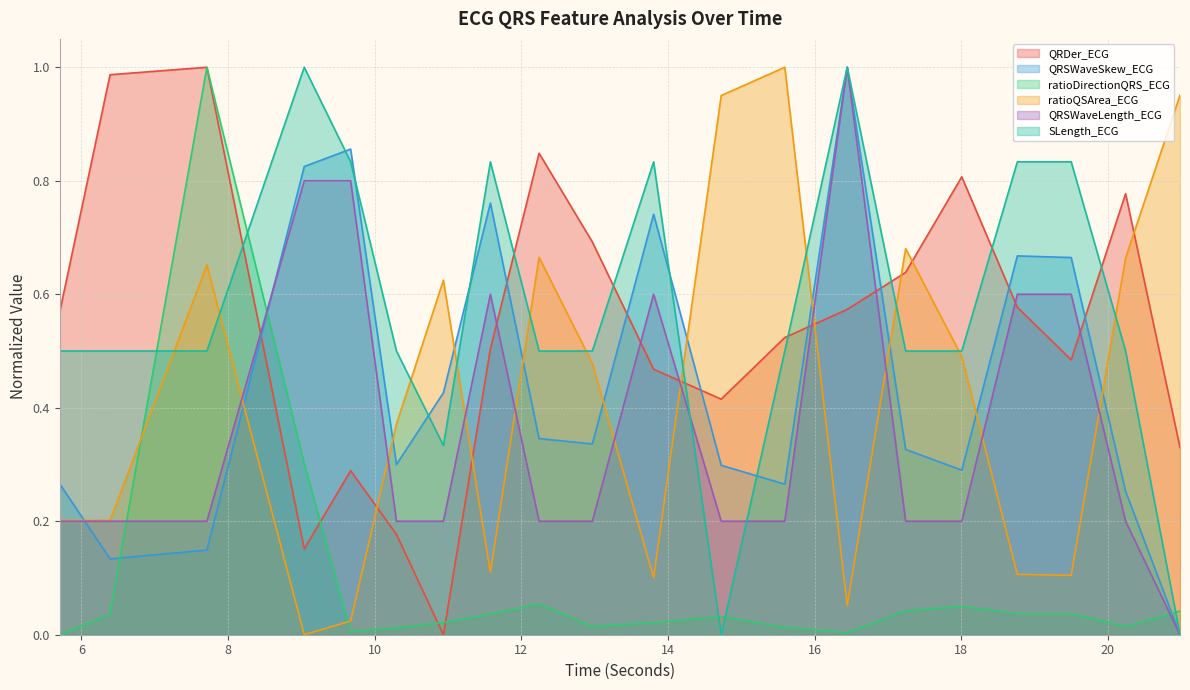

After their last crossing, which series has the higher values: QRSWaveSkew_ECG or SLength_ECG?

SLength_ECG